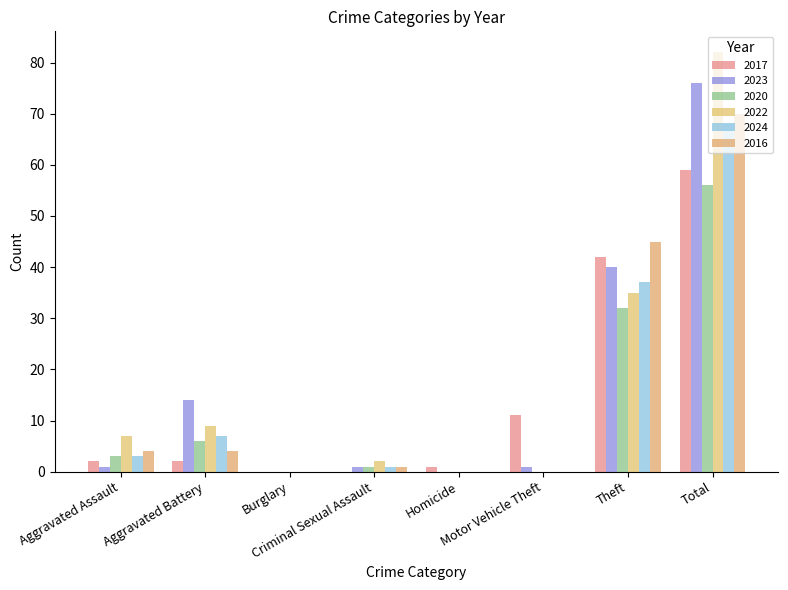

Which series has the largest range (max minus min)?

2022